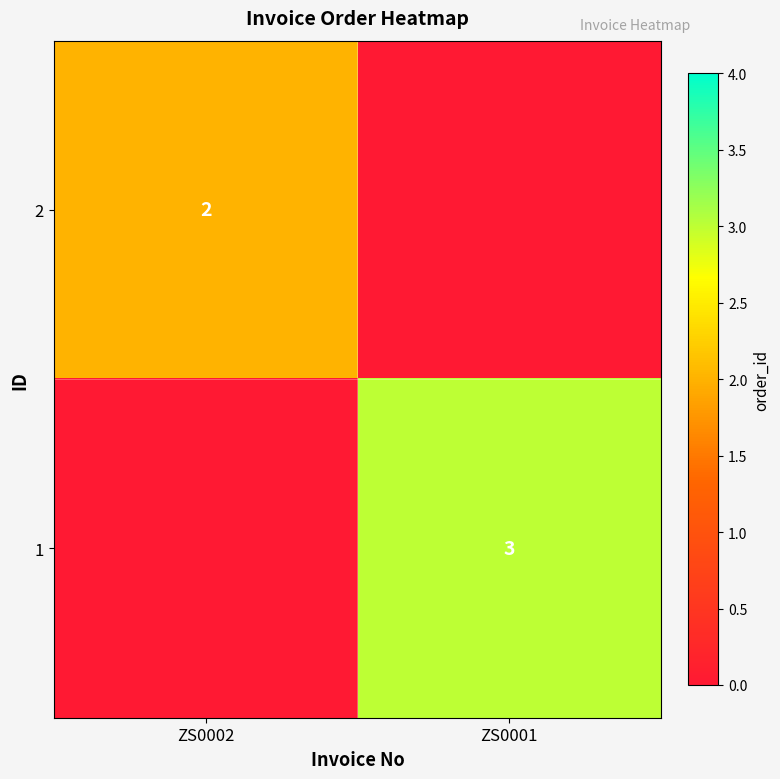

Is it true that 2 equals 3 at ZS0002?

False